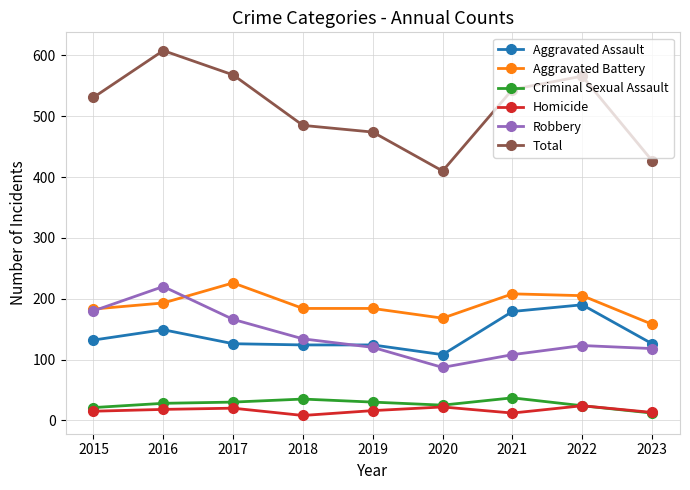

What is the greatest value displayed?

608